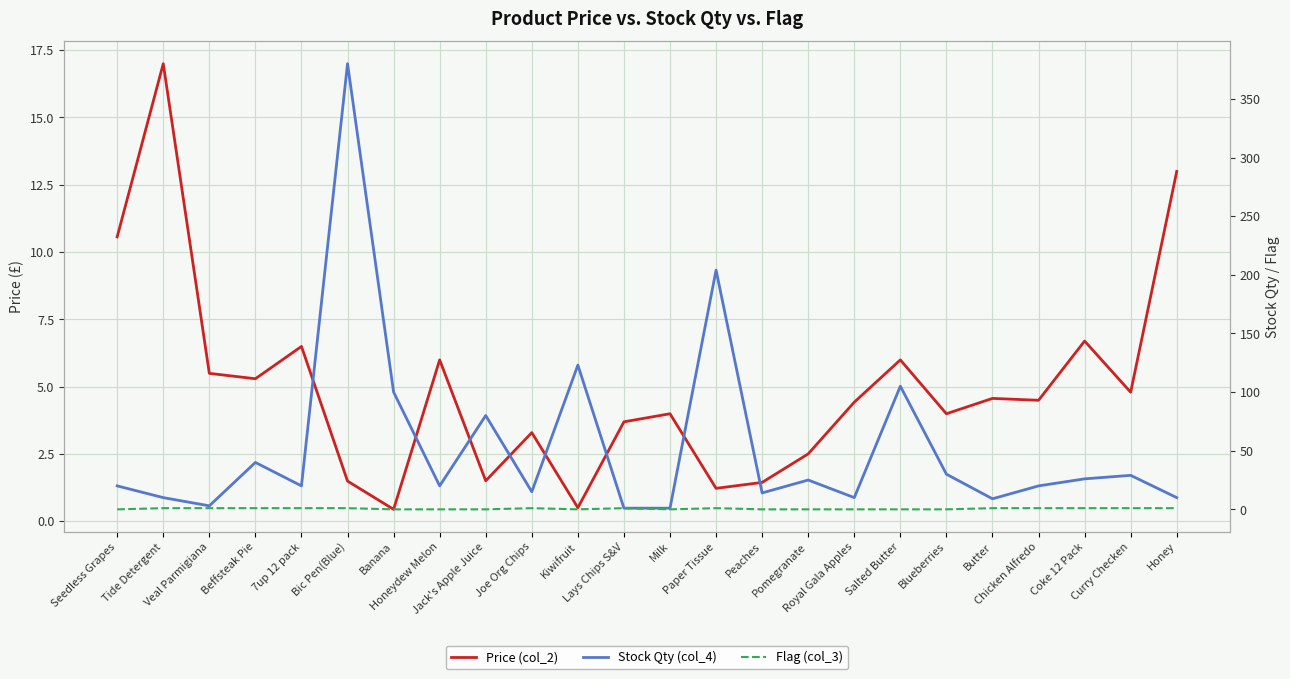

True or false: Flag (col_3) and Stock Qty (col_4) cross at least once.

False